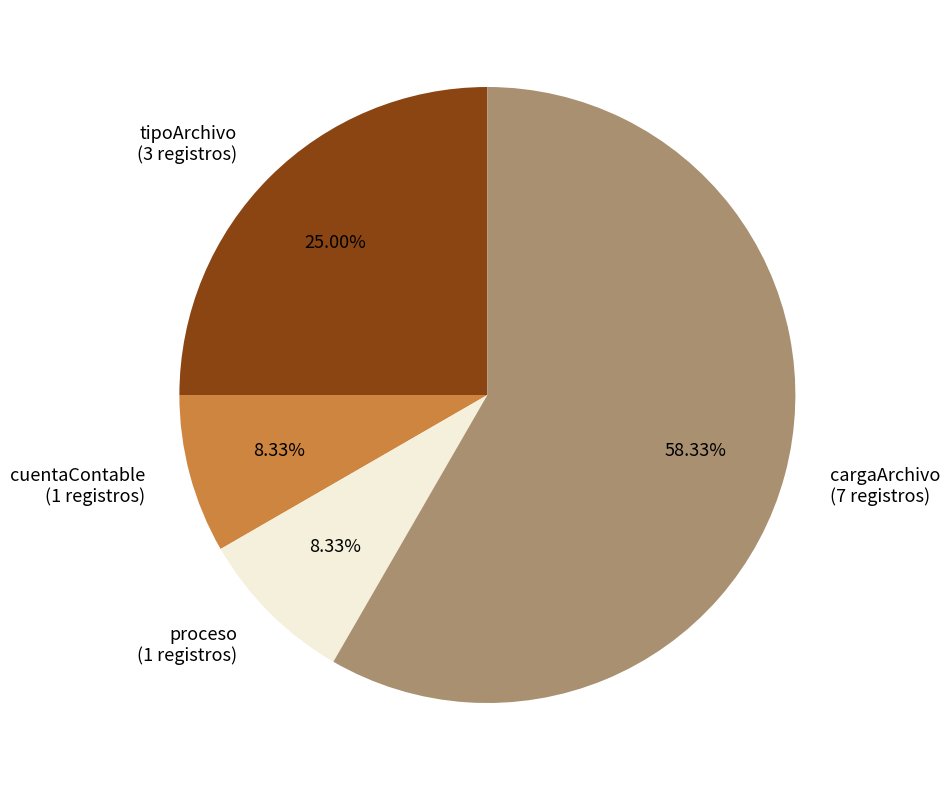

Which has a higher value, cargaArchivo (7 registros) or cuentaContable (1 registros)?

cargaArchivo (7 registros)